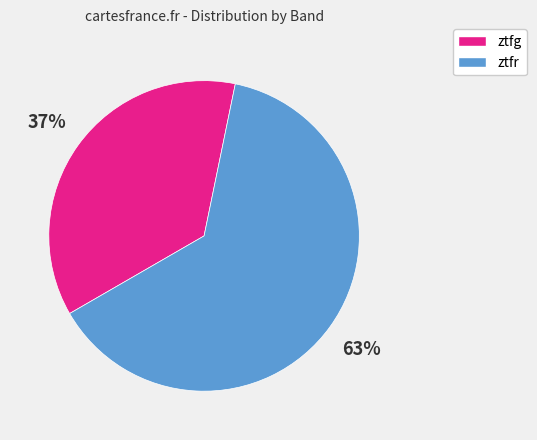

Combined, do ztfr and ztfg account for over 50%?

Yes